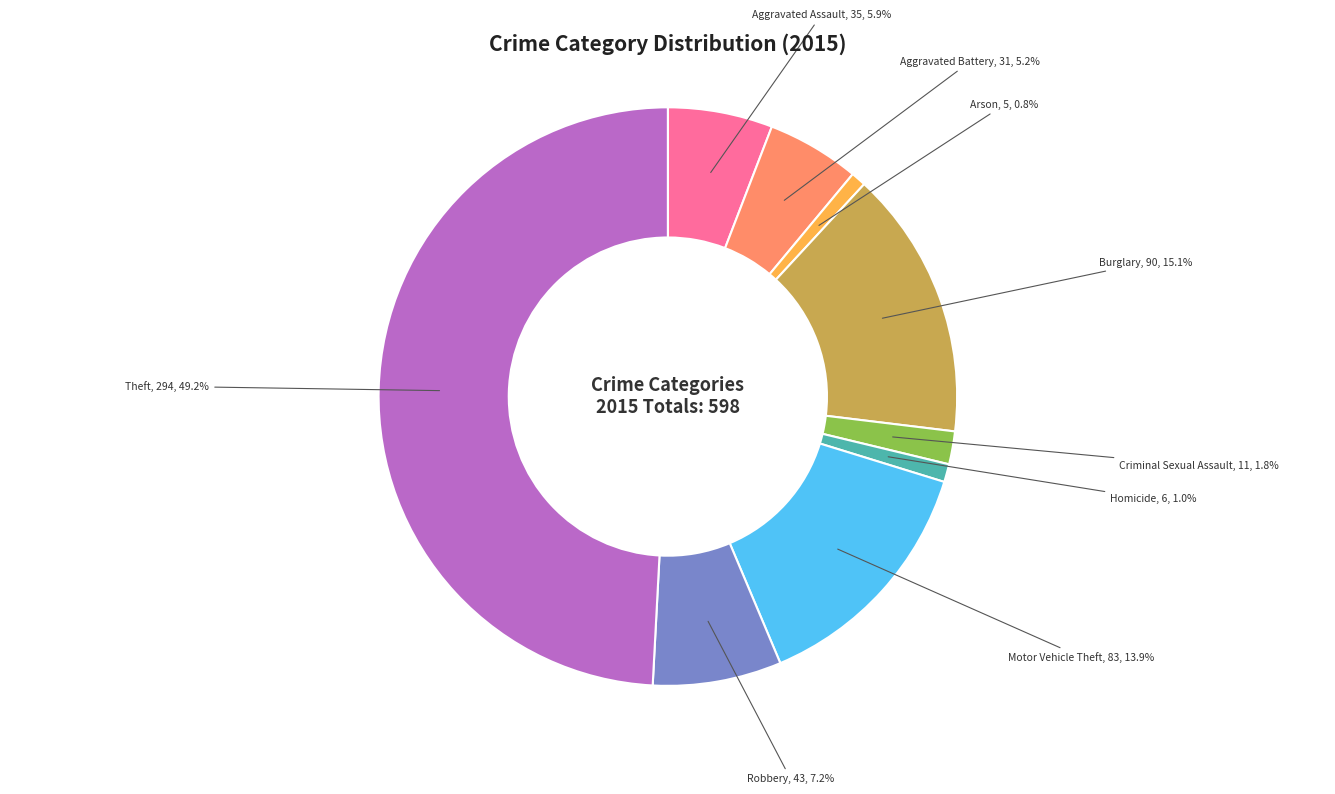

Is there a majority slice in this chart?

No